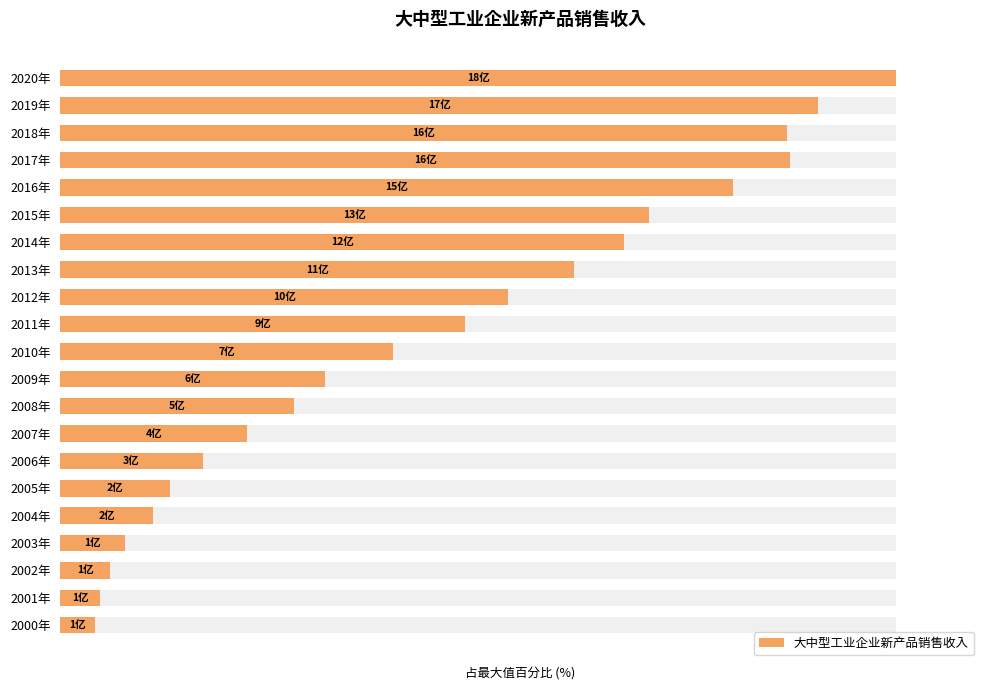

At which label does the data first exceed 39?

2010年